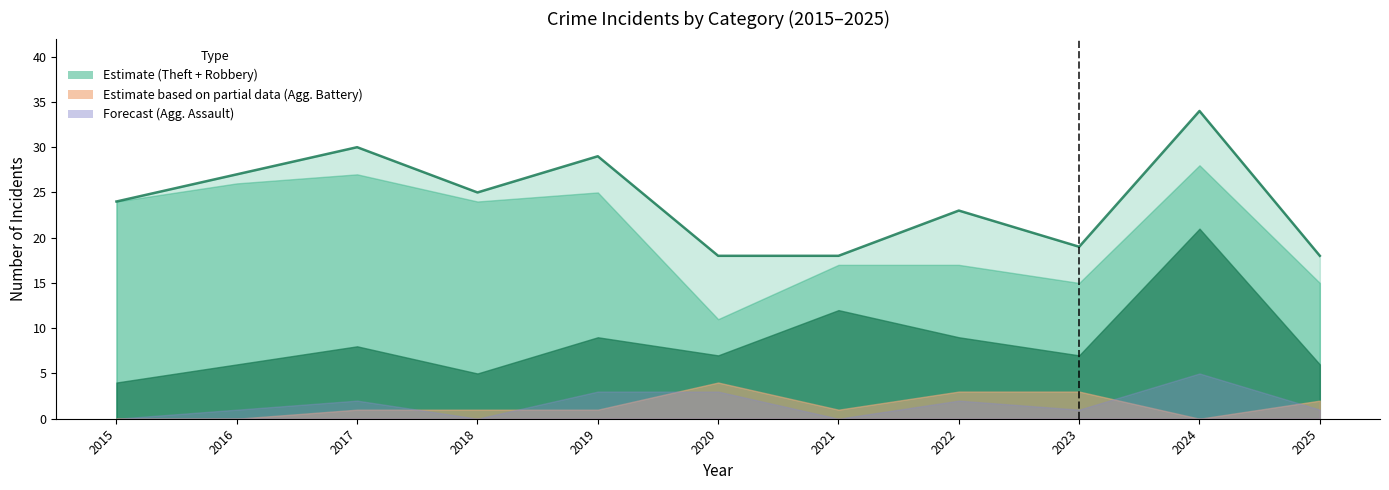

Which category has the highest value across all series?

2024